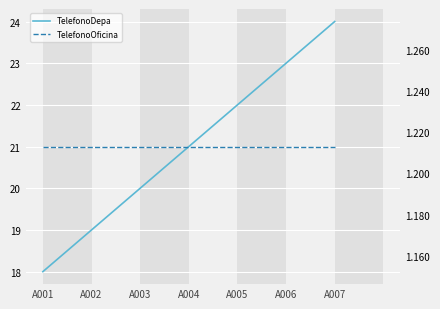

What is the value of the TelefonoDepa point at the 6th from the left?

23